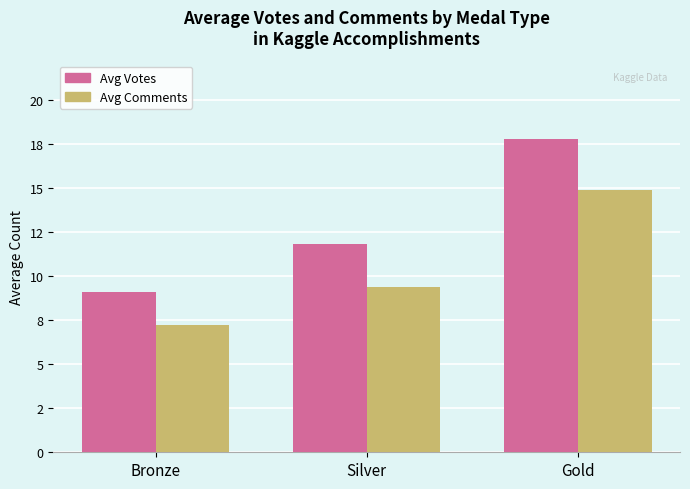

Are the bars grouped side by side (vs. stacked)?

Yes